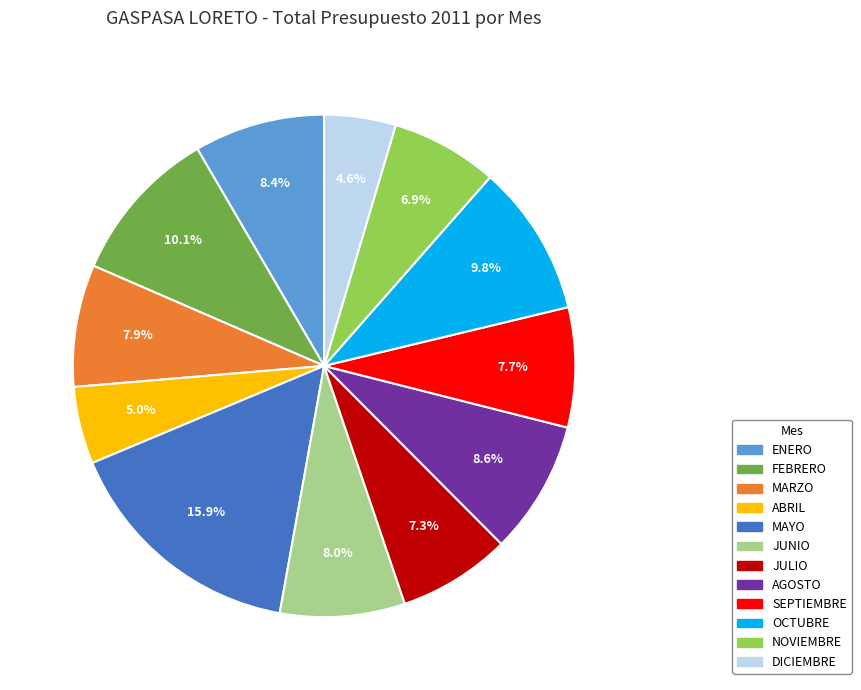

Approximately how many times larger is the value at DICIEMBRE compared to MAYO?

0.3